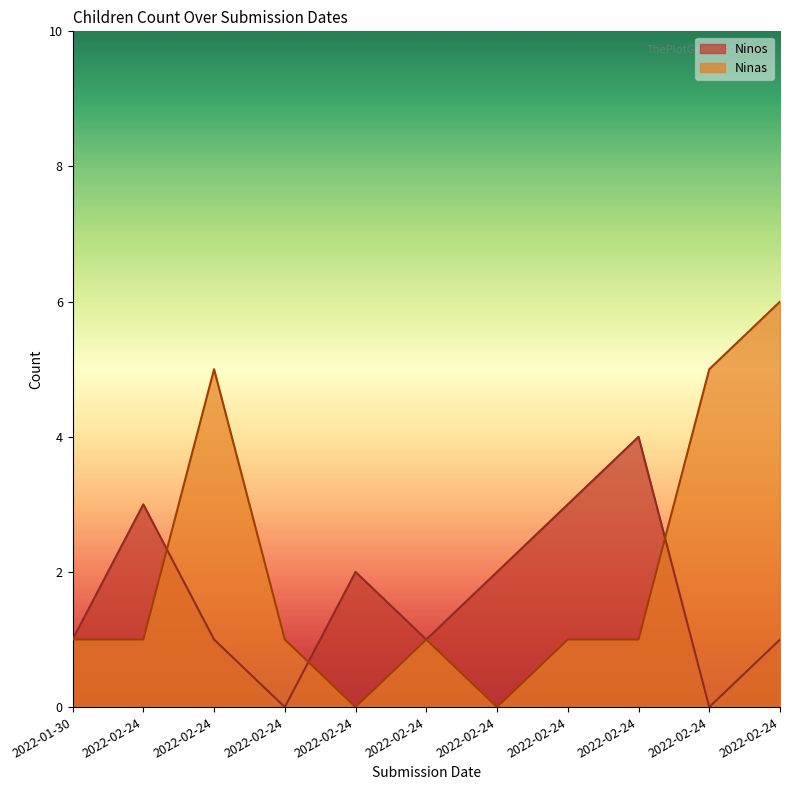

At which category does Ninas reach its first local valley?

2022-02-24